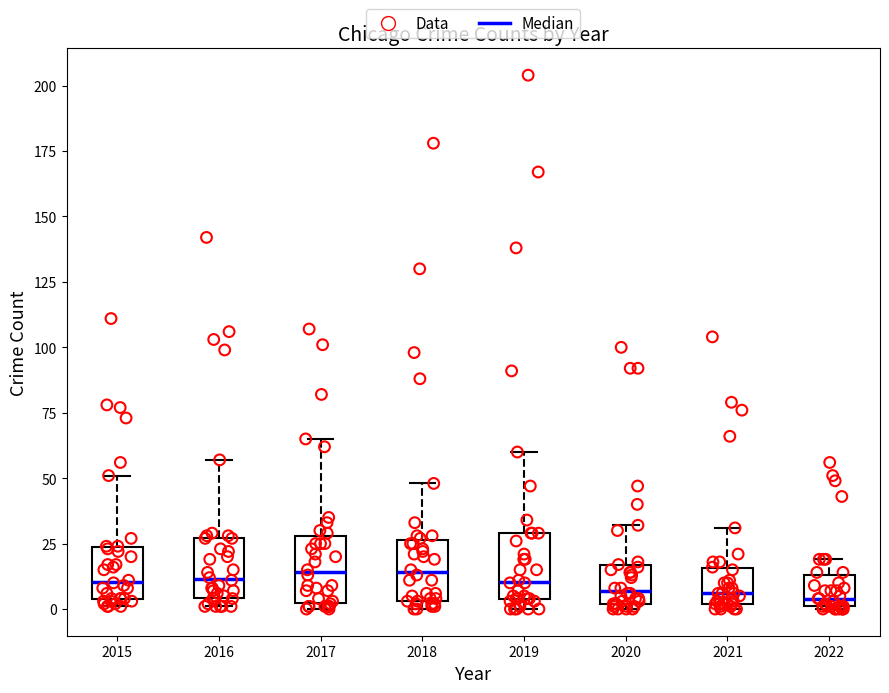

Where is the upper edge of the box at x = 2021 on the y-axis? The values are not printed on the chart, so give them approximately, as read against the axis.

15